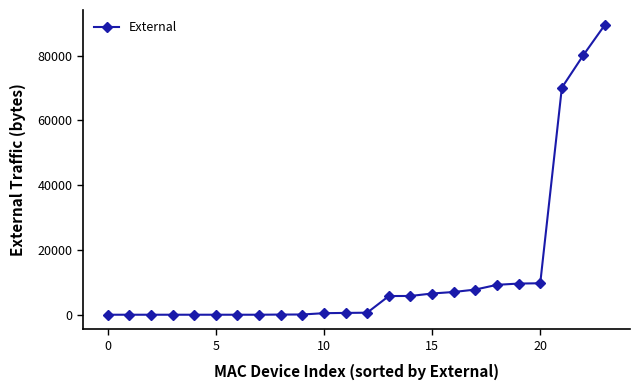

What is the maximum value shown in the chart?

89608